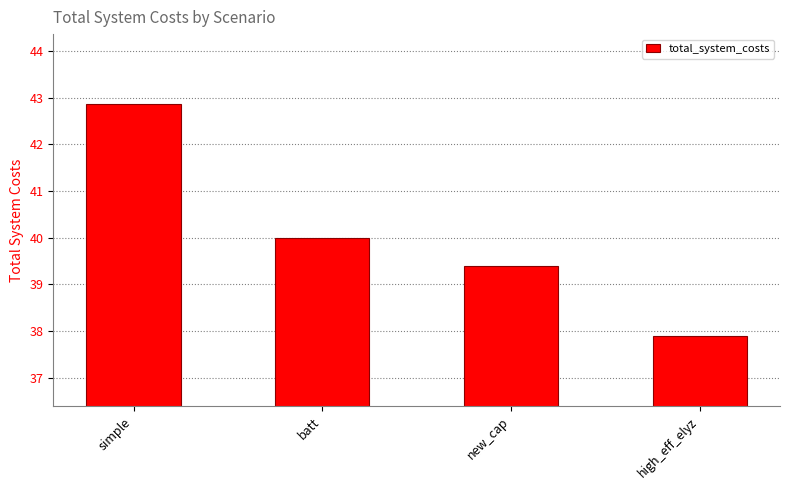

What is the sum of all values?

160.1